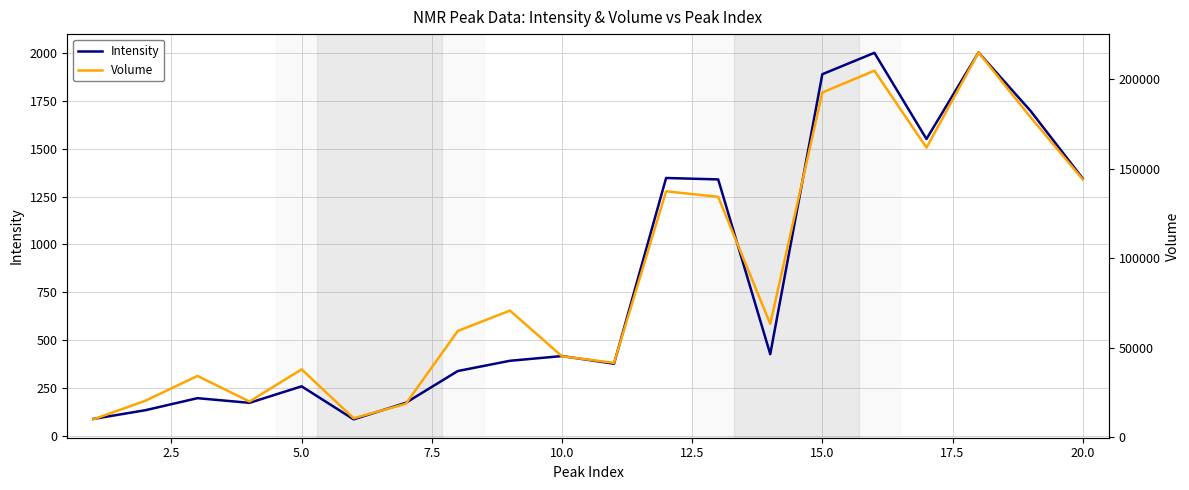

What is the maximum value for Intensity?

2003.3